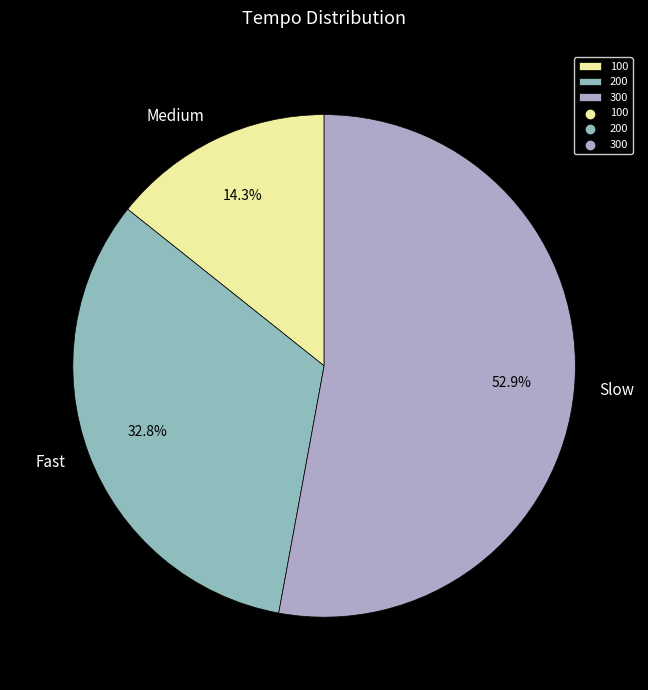

Is there any slice that represents more than half of the pie?

Yes